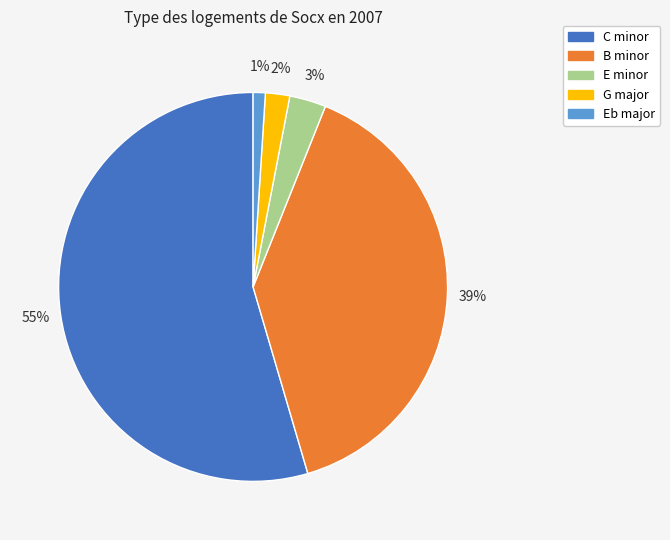

Is the sum of E minor and C minor greater than half?

Yes